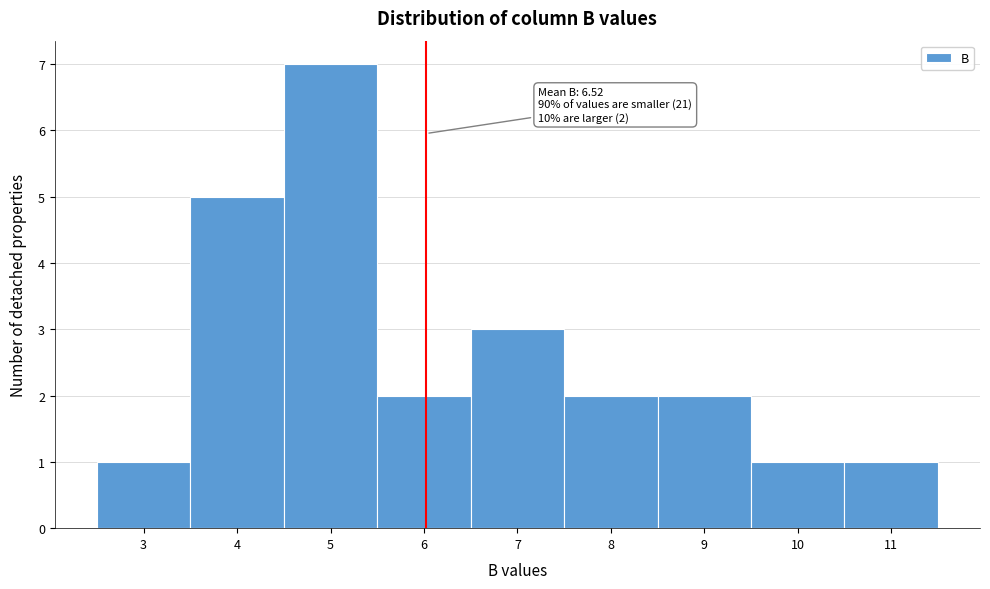

Reading left to right, list all the values displayed in this chart.

3=1	4=5	5=7	6=2	7=3	8=2	9=2	10=1	11=1